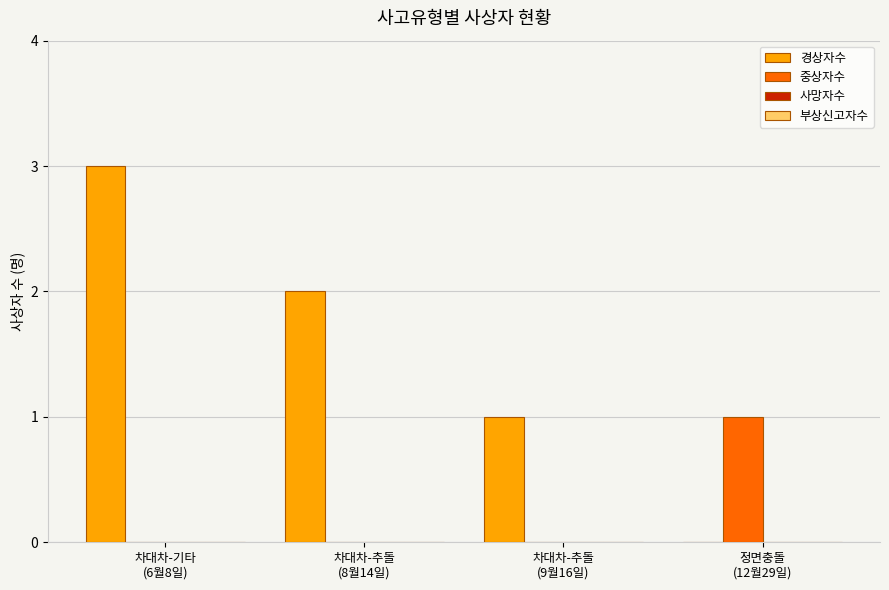

What is the maximum value shown in the chart?

3